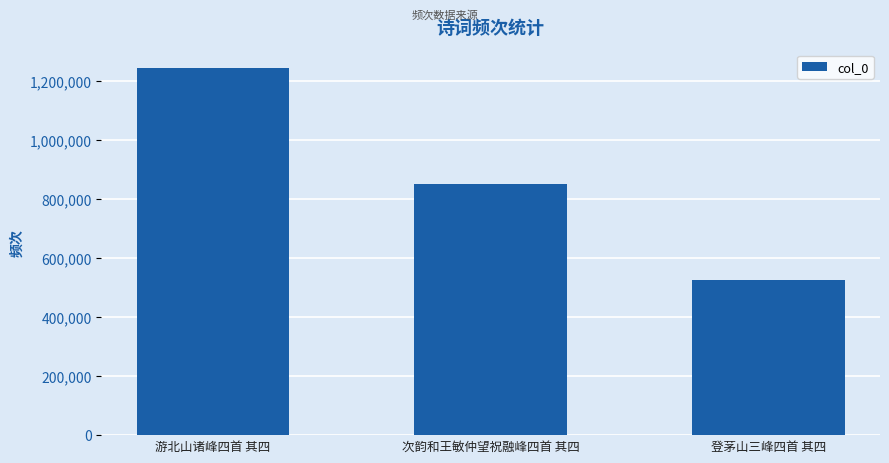

Rank the categories by value from highest to lowest.

游北山诸峰四首 其四, 次韵和王敏仲望祝融峰四首 其四, 登茅山三峰四首 其四